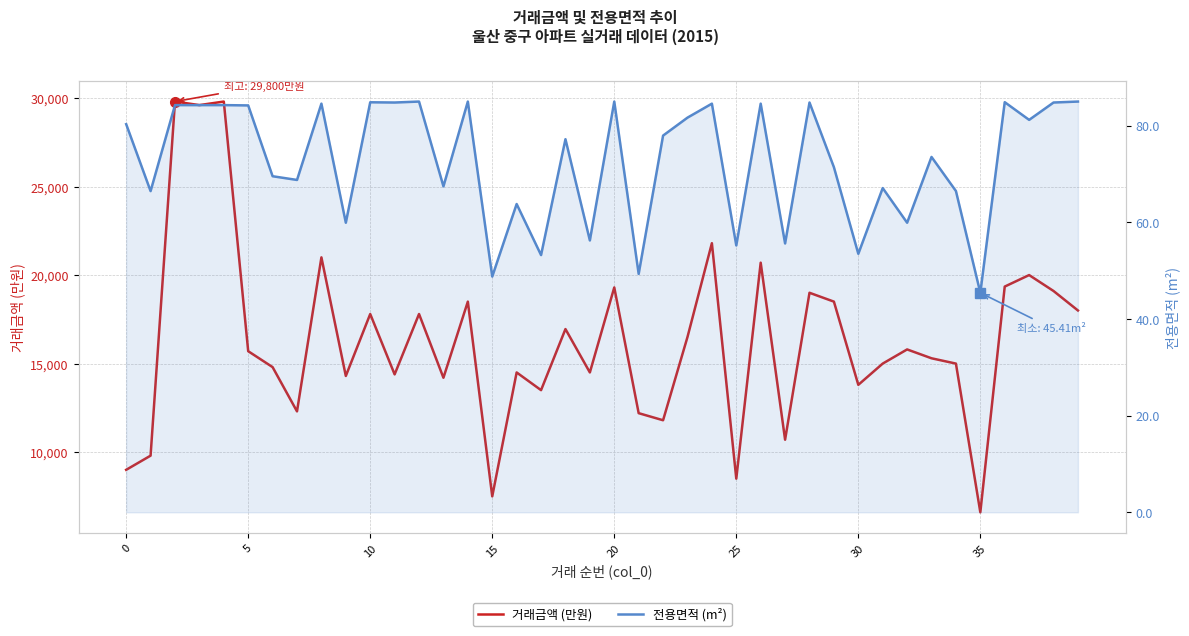

True or false: 거래금액 (만원) has a value of 15000.0 at 31.

True